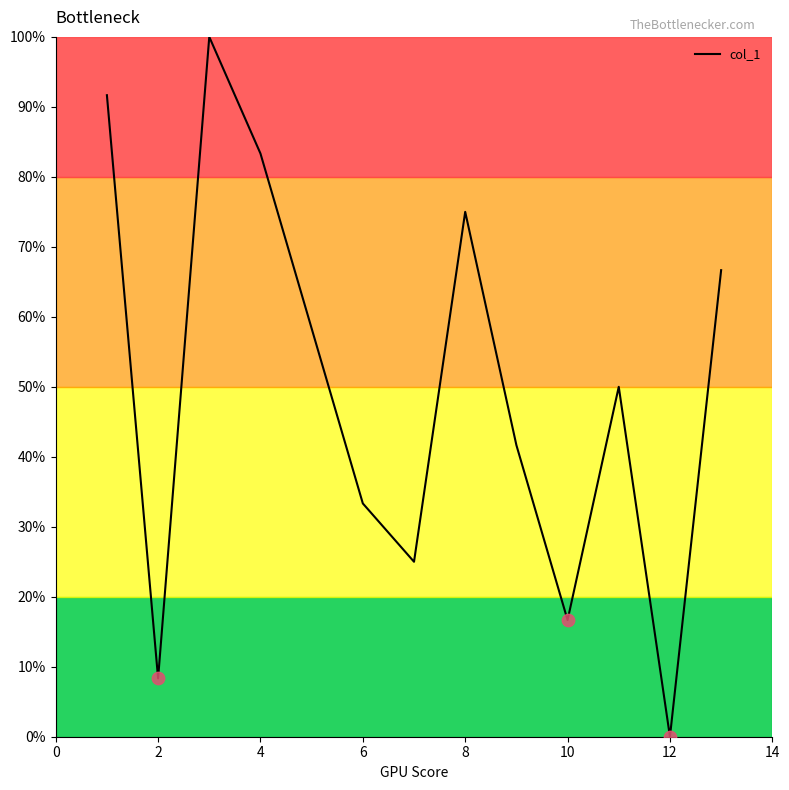

What is the maximum value shown in the chart?

100.0